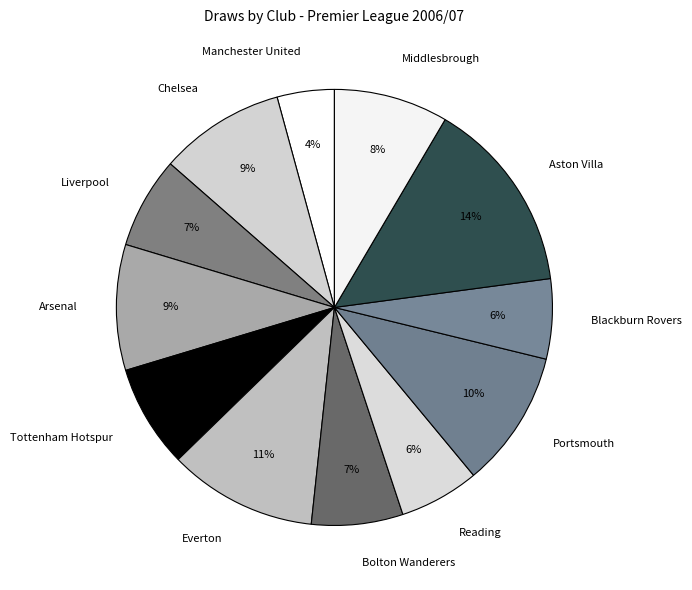

Is it true that Manchester United is 18% of the pie?

False